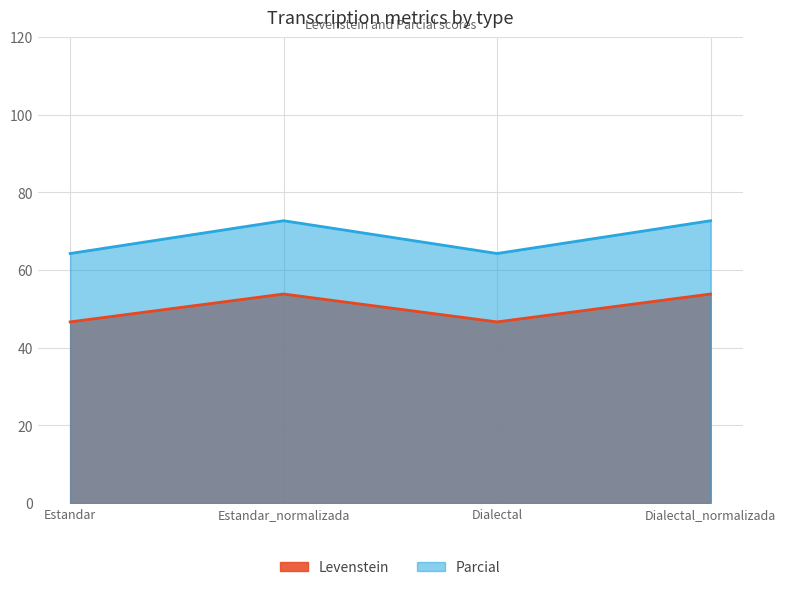

What position from the right is Estandar_normalizada?

3